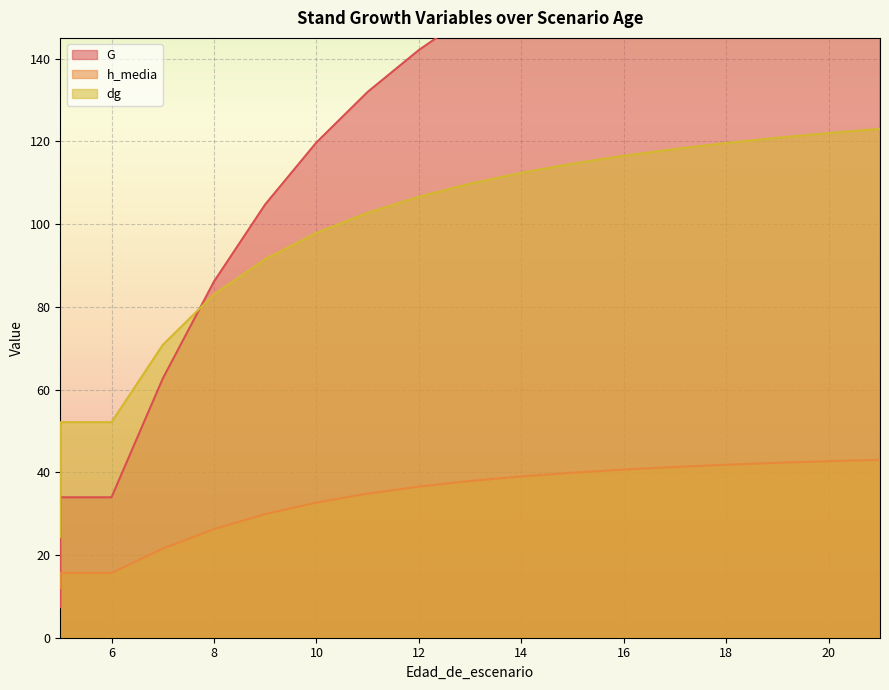

Count the number of data series in this chart.

3